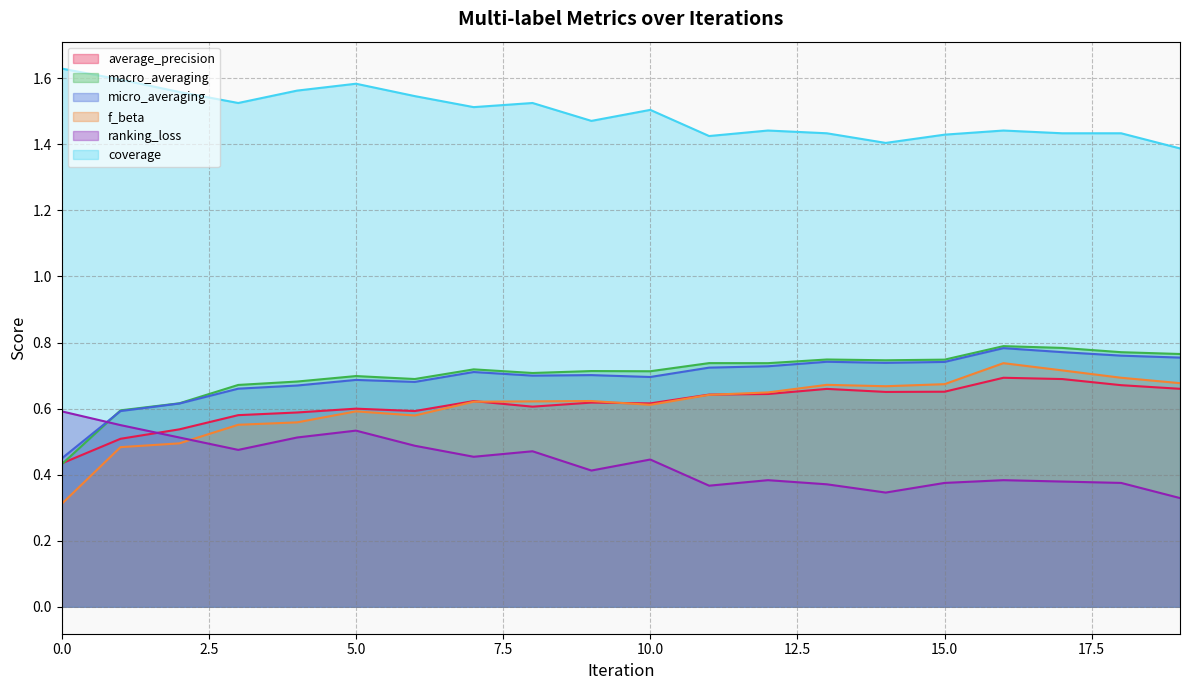

In macro_averaging, how many points are lower than both neighbors (excluding endpoints)?

5